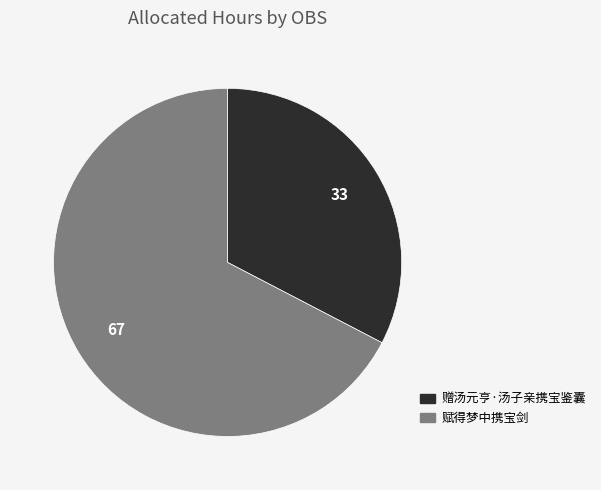

Is it true that 赋得梦中携宝剑 is 67% of the pie?

True